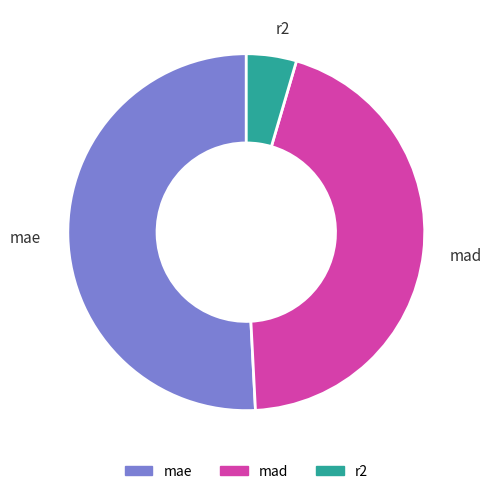

What is the majority slice?

mae